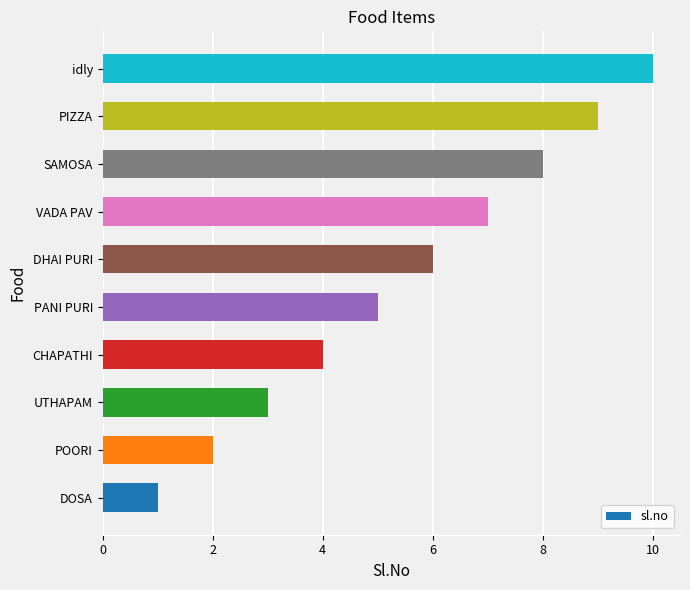

What is the difference between the maximum and minimum values?

9